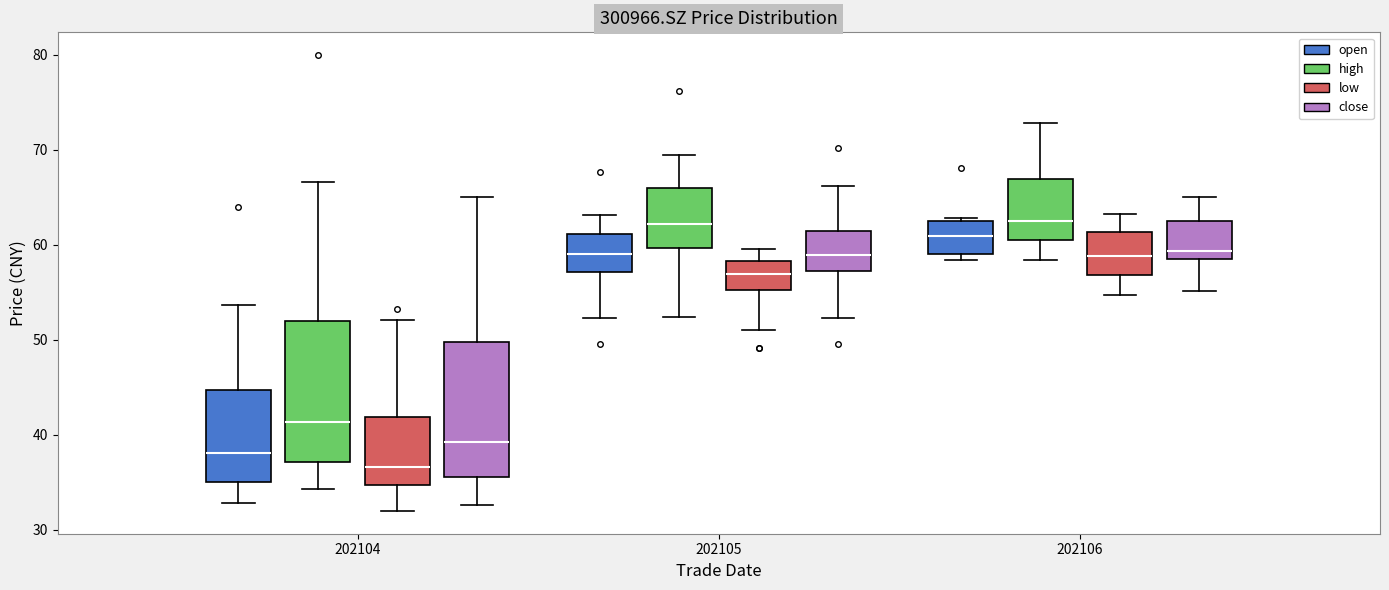

Reading left to right, transcribe this box plot: for each box, give where its median line is, the range the box spans, and where its two whiskers end, as read against the y-axis. The values are not printed on the chart, so give them approximately, as read against the axis.

202104 (open): median 38, box 35 to 45, whiskers 33 to 54
202104 (high): median 41, box 37 to 52, whiskers 34 to 67
202104 (low): median 37, box 35 to 42, whiskers 32 to 52
202104 (close): median 39, box 36 to 50, whiskers 33 to 65
202105 (open): median 59, box 57 to 61, whiskers 52 to 63
202105 (high): median 62, box 60 to 66, whiskers 52 to 69
202105 (low): median 57, box 55 to 58, whiskers 51 to 60
202105 (close): median 59, box 57 to 61, whiskers 52 to 66
202106 (open): median 61, box 59 to 63, whiskers 58 to 63
202106 (high): median 63, box 60 to 67, whiskers 58 to 73
202106 (low): median 59, box 57 to 61, whiskers 55 to 63
202106 (close): median 59, box 58 to 63, whiskers 55 to 65